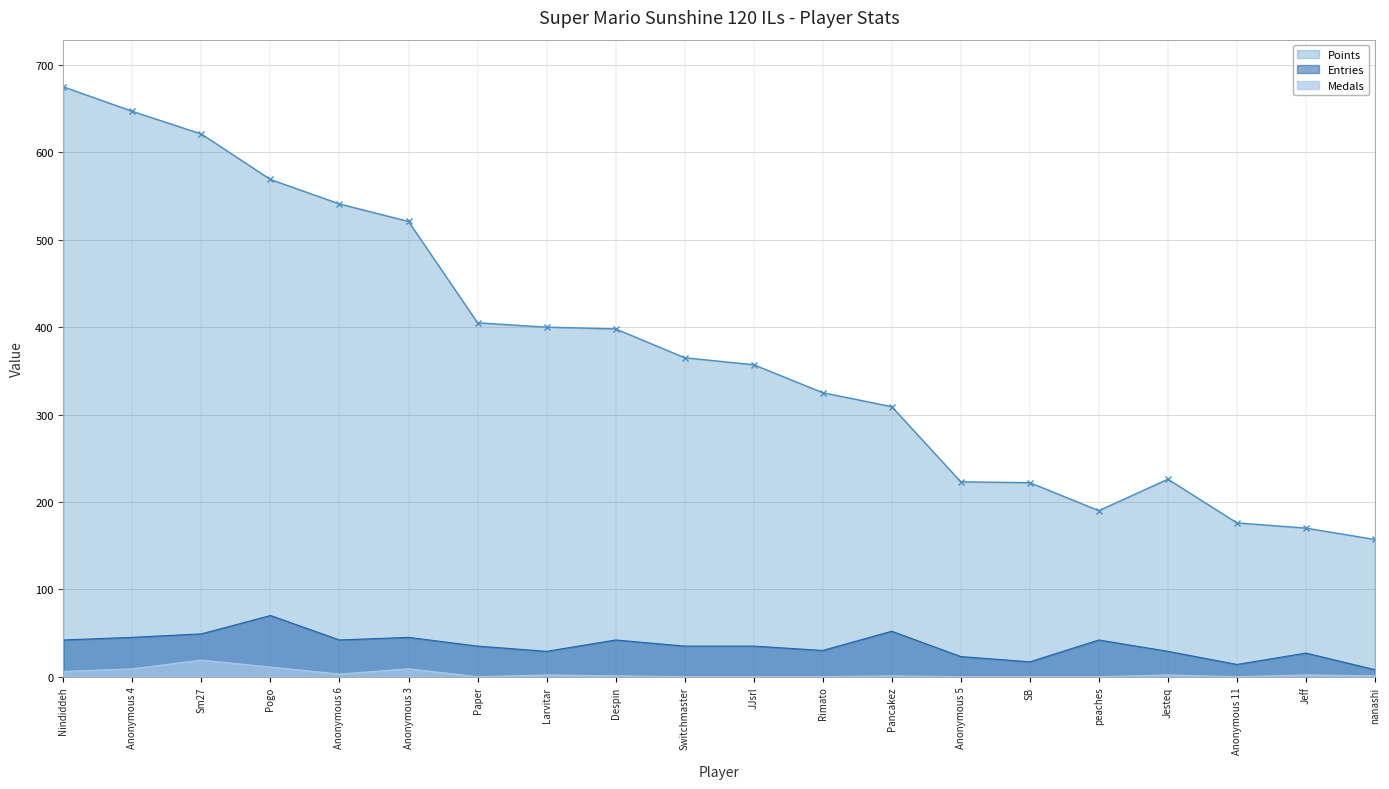

How many data points in Points are above 365?

9